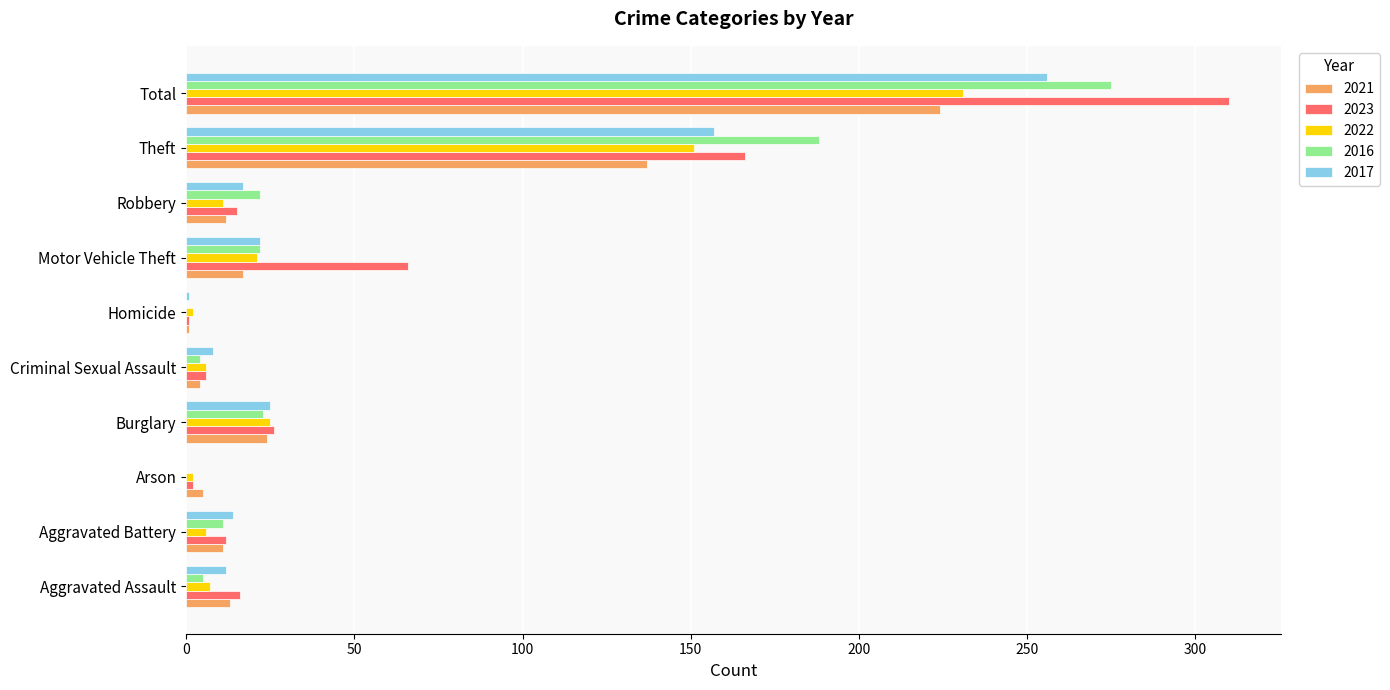

What is the total value across all series at Total?

1296